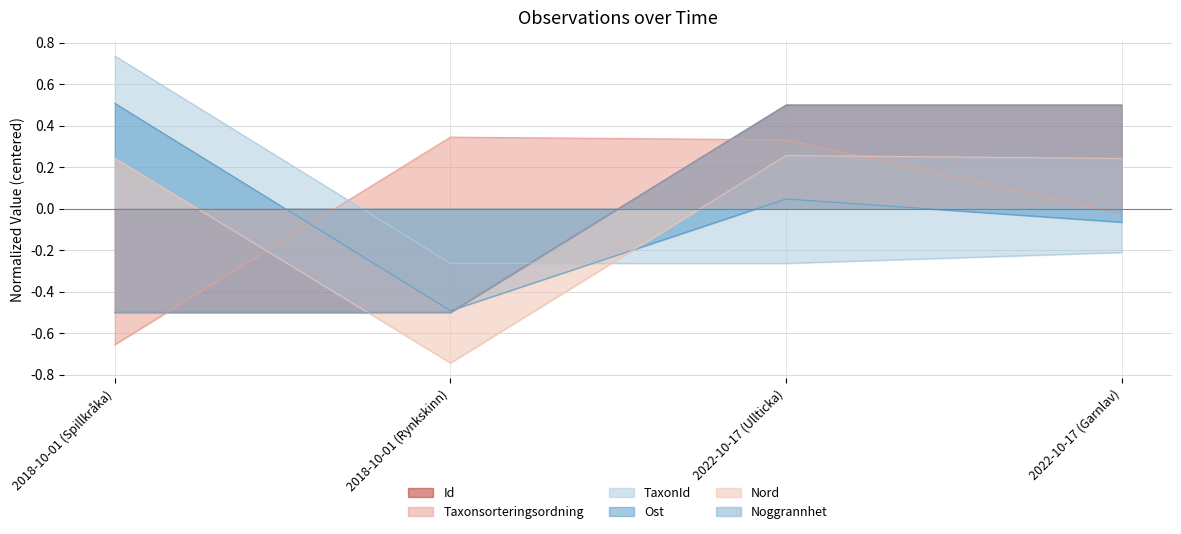

Reading left to right, what are all the values shown in this chart?

Id: -0.5	-0.5	0.5	0.5
Taxonsorteringsordning: -0.7	0.3	0.3	-0.0
TaxonId: 0.7	-0.3	-0.3	-0.2
Ost: 0.5	-0.5	0.0	-0.1
Nord: 0.2	-0.7	0.3	0.2
Noggrannhet: -0.5	-0.5	0.5	0.5